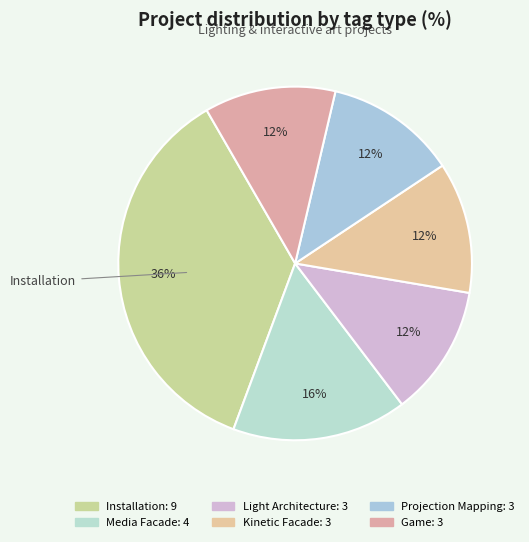

How many slices are in this pie chart?

6